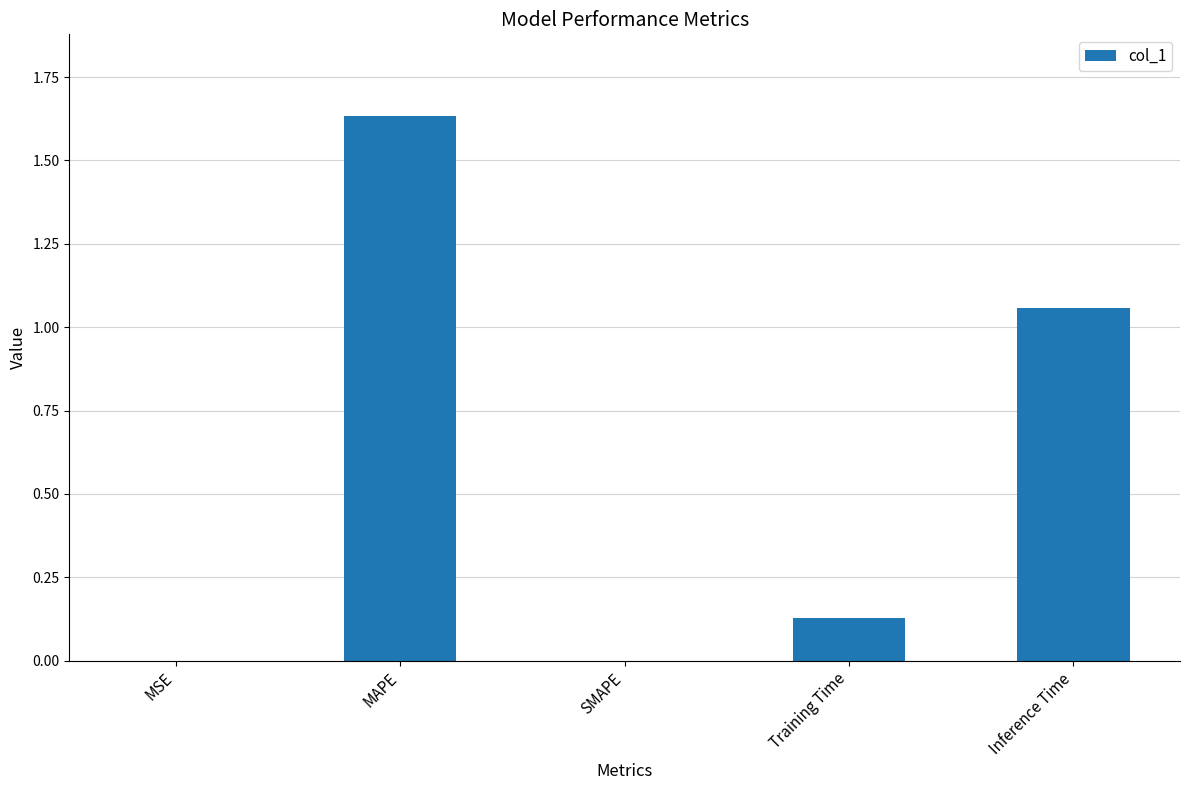

Are the bars horizontal?

No